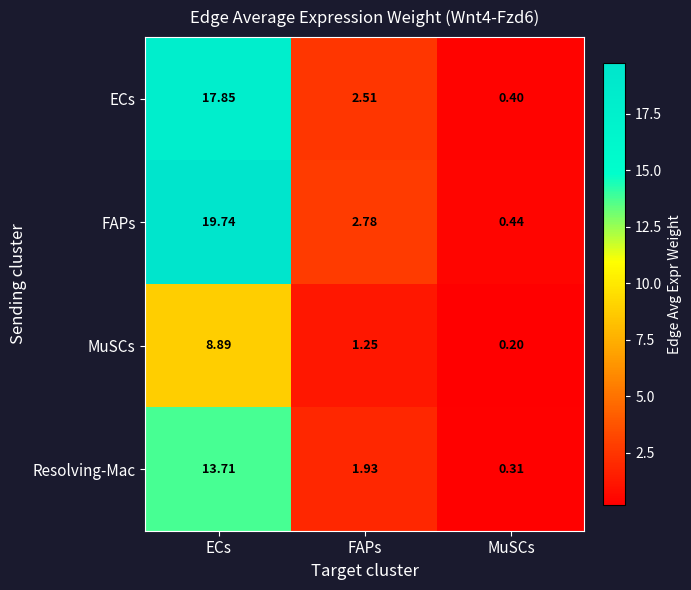

Which series has the largest total across all categories?

FAPs